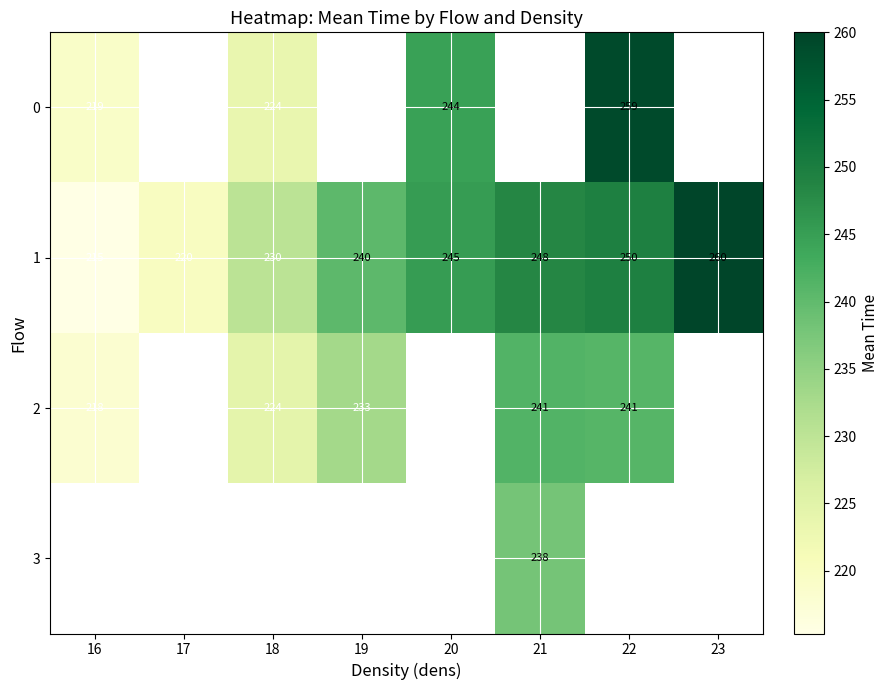

List the labels in order of 1 value, smallest first.

16, 17, 18, 19, 20, 21, 22, 23